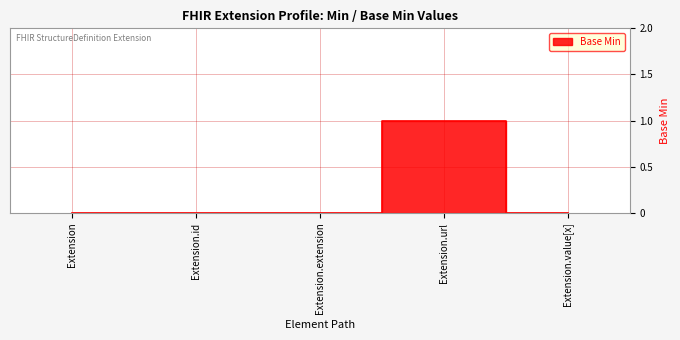

How many values are between 0 and 1?

5